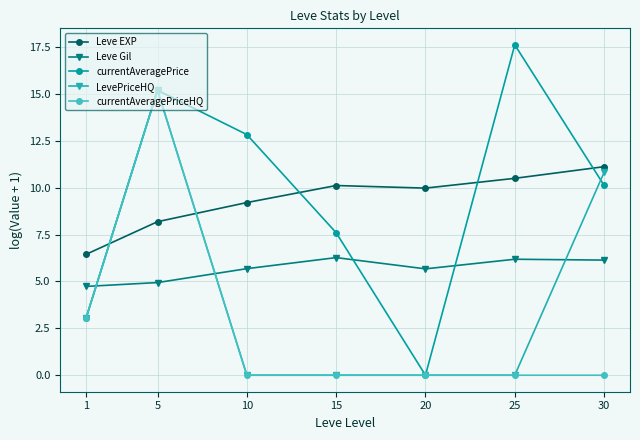

True or false: Leve EXP and LevePriceHQ cross at least once.

True